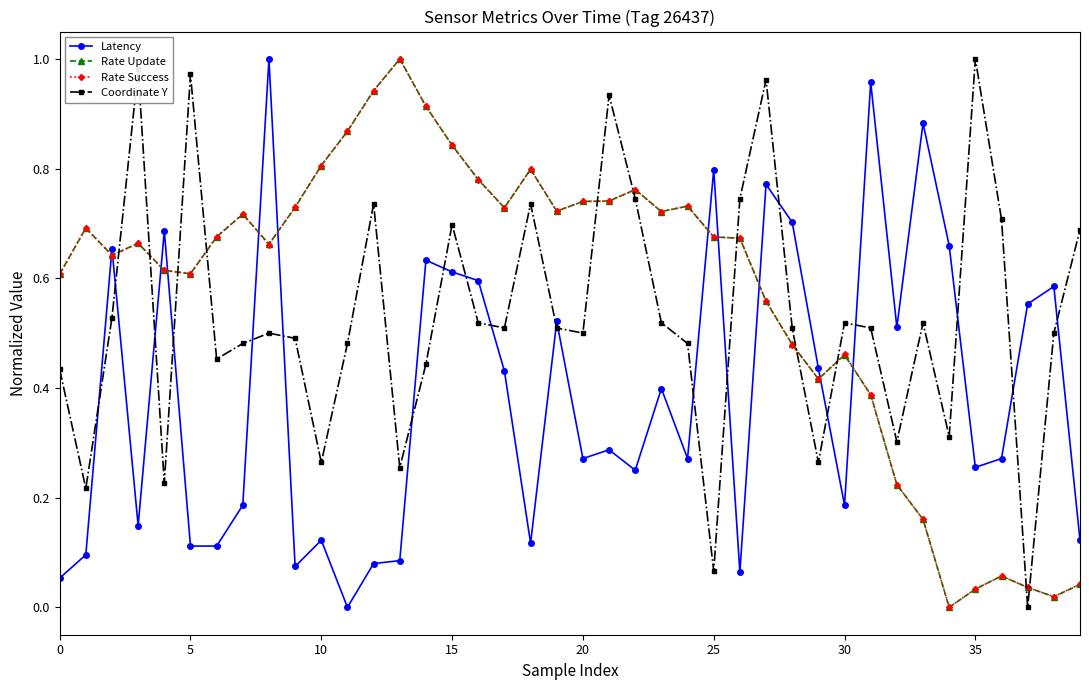

After their last crossing, which series has the higher values: Coordinate Y or Rate Success?

Coordinate Y